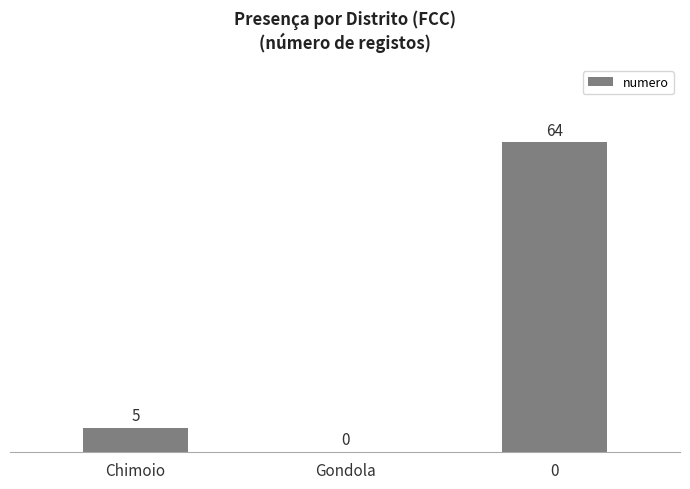

What is the sum of the values at Chimoio and Gondola?

5